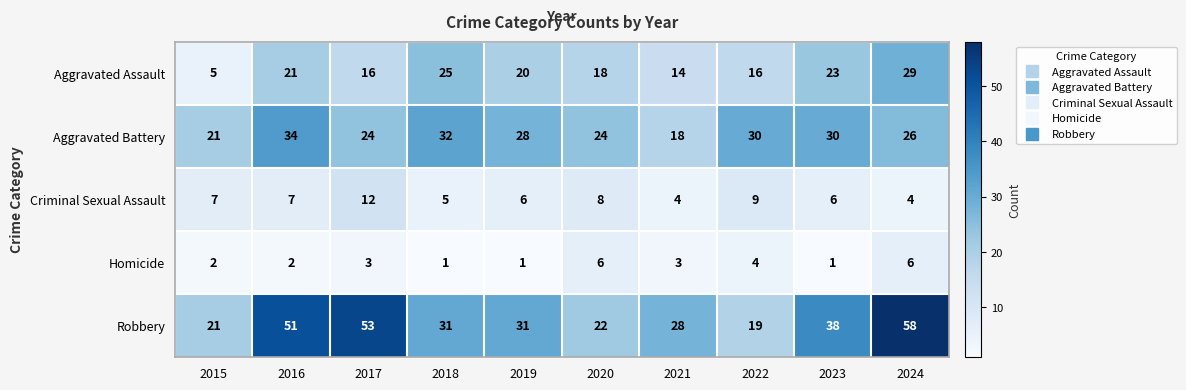

What is the maximum value shown in the chart?

58